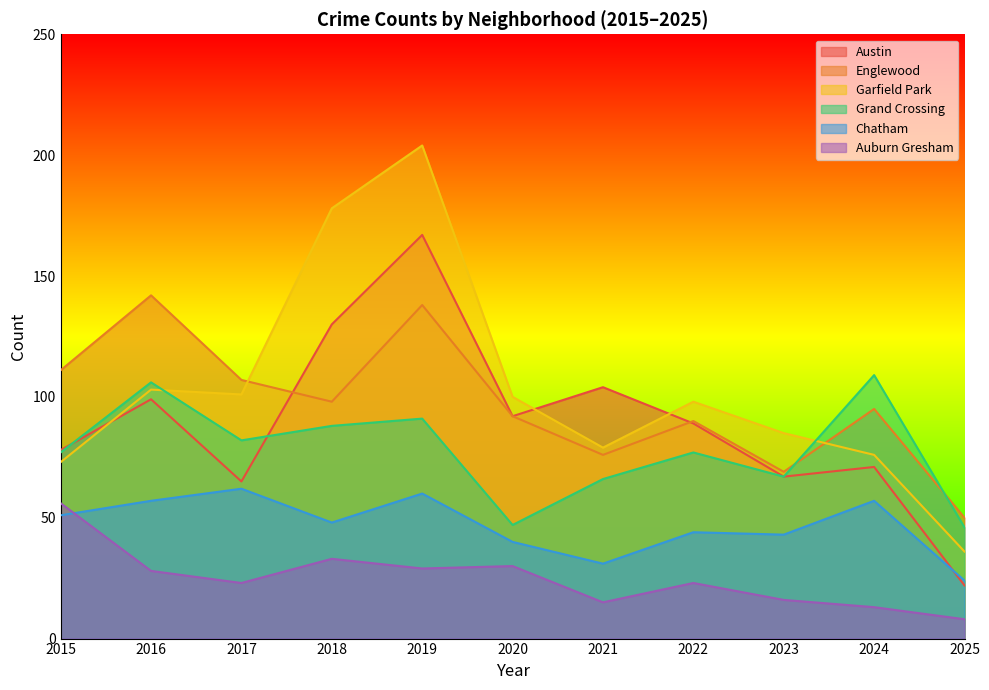

Between which two adjacent categories do Austin and Chatham first intersect?

2024 and 2025